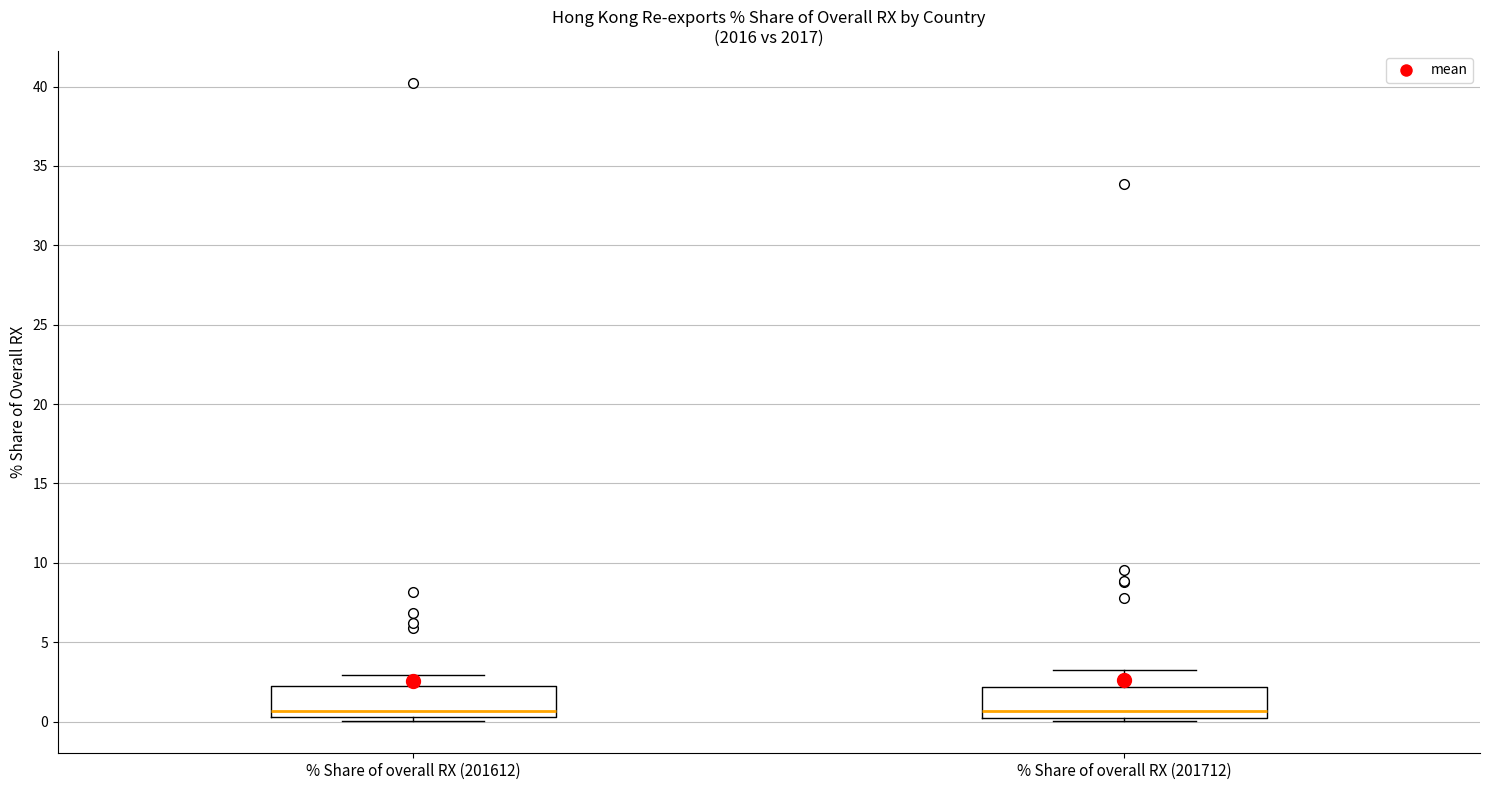

Where is the lower edge of the box for % Share of overall RX (201612) on the y-axis? The values are not printed on the chart, so give them approximately, as read against the axis.

0.5